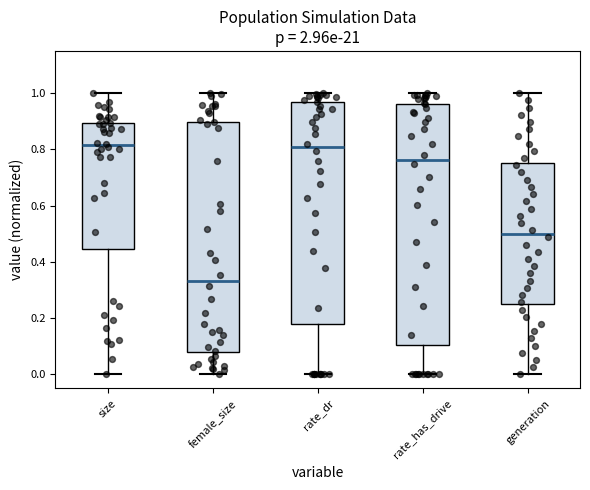

Reading left to right, transcribe this box plot: for each box, give where its median line is, the range the box spans, and where its two whiskers end, as read against the y-axis. The values are not printed on the chart, so give them approximately, as read against the axis.

size: median 0.82, box 0.44 to 0.90, whiskers 0.00 to 1.00
female_size: median 0.34, box 0.08 to 0.90, whiskers 0.00 to 1.00
rate_dr: median 0.80, box 0.18 to 0.98, whiskers 0.00 to 1.00
rate_has_drive: median 0.76, box 0.10 to 0.96, whiskers 0.00 to 1.00
generation: median 0.50, box 0.26 to 0.76, whiskers 0.00 to 1.00